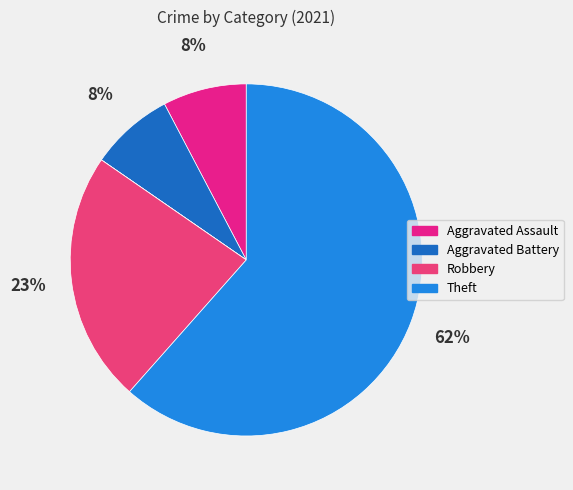

What is the largest slice in the pie chart?

Theft